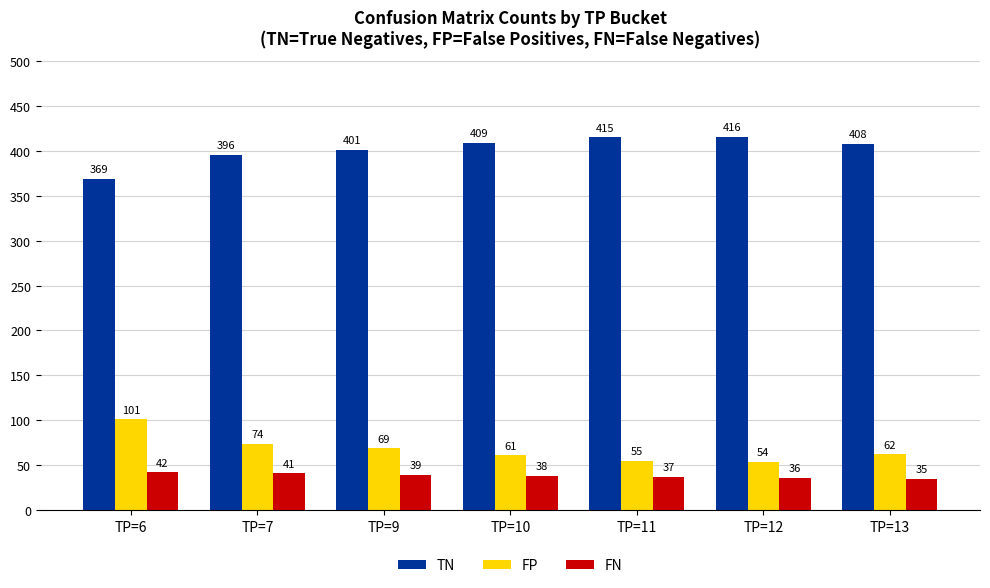

What is the difference between the maximum and minimum values in the FN series?

7